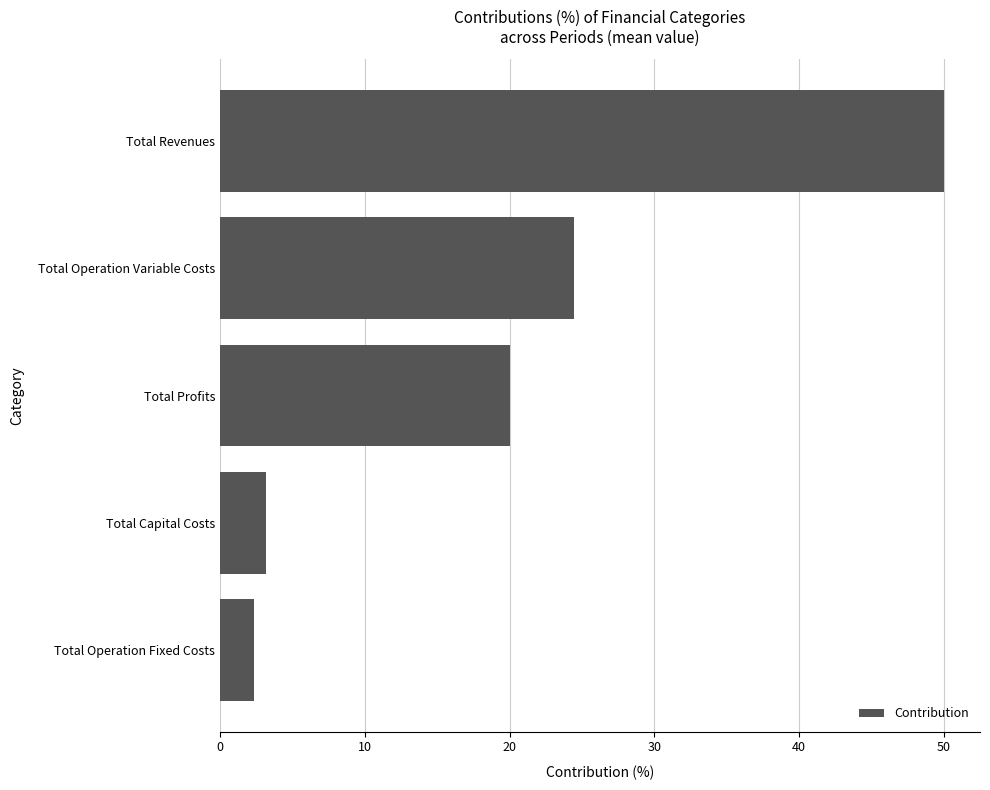

True or false: the data shows 20.0 at Total Profits.

True